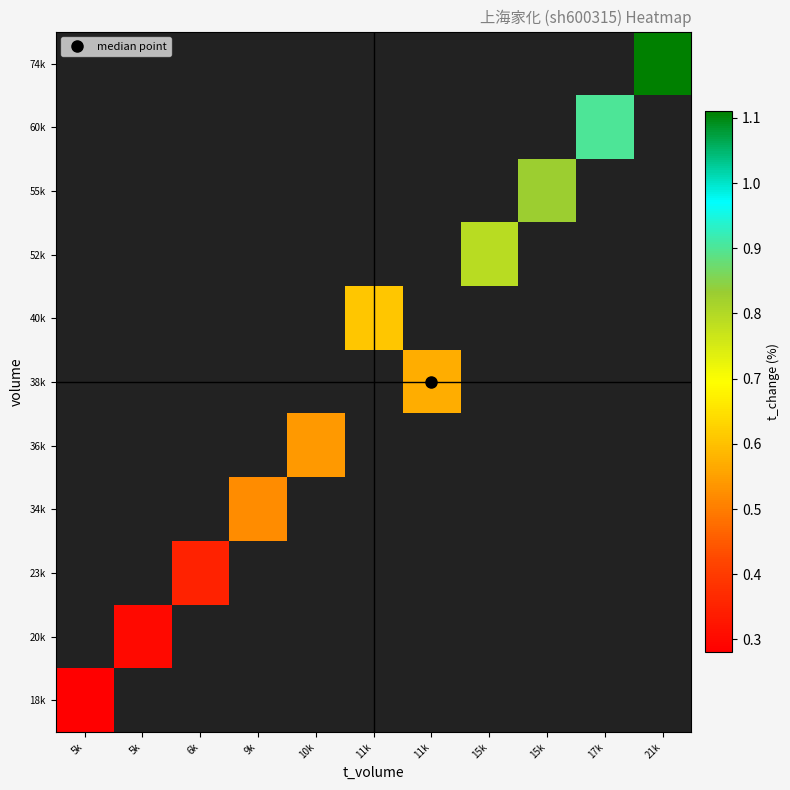

At which category does the chart reach its peak across all series?

21k